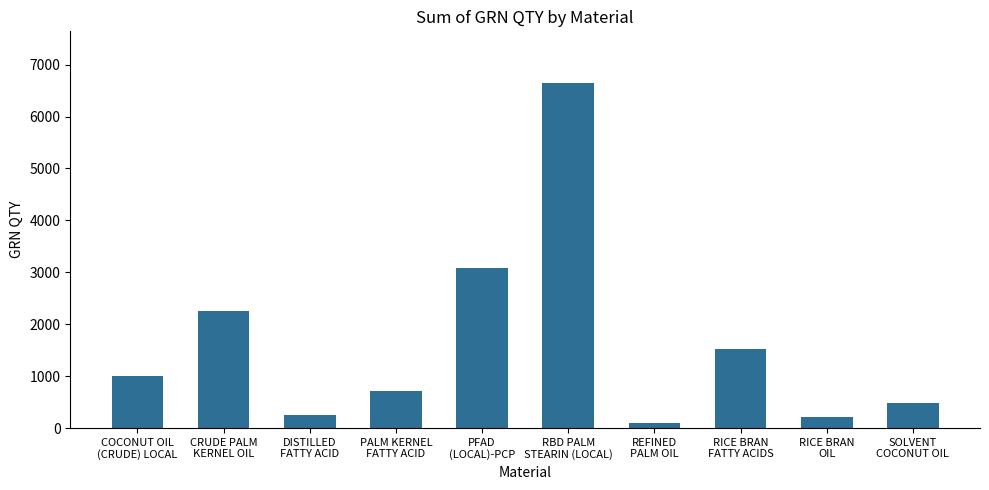

What is the sum of all values?

16260.0